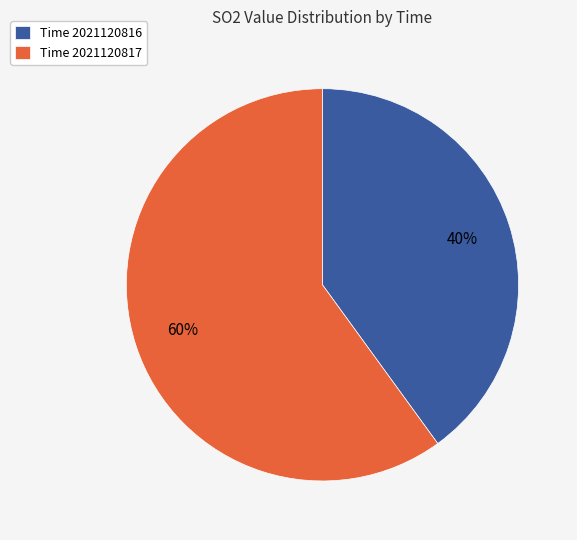

How many segments does this pie chart have?

2